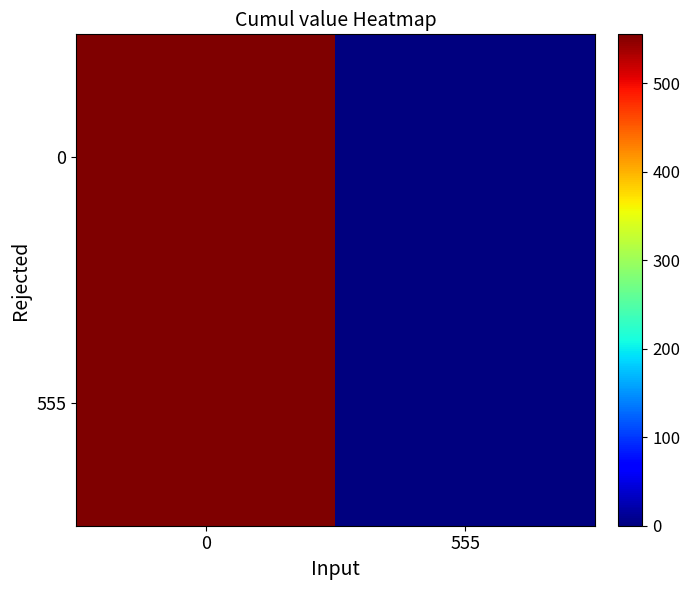

Reading left to right, extract all data points from this chart.

0: 0=555	555=0
555: 0=555	555=0